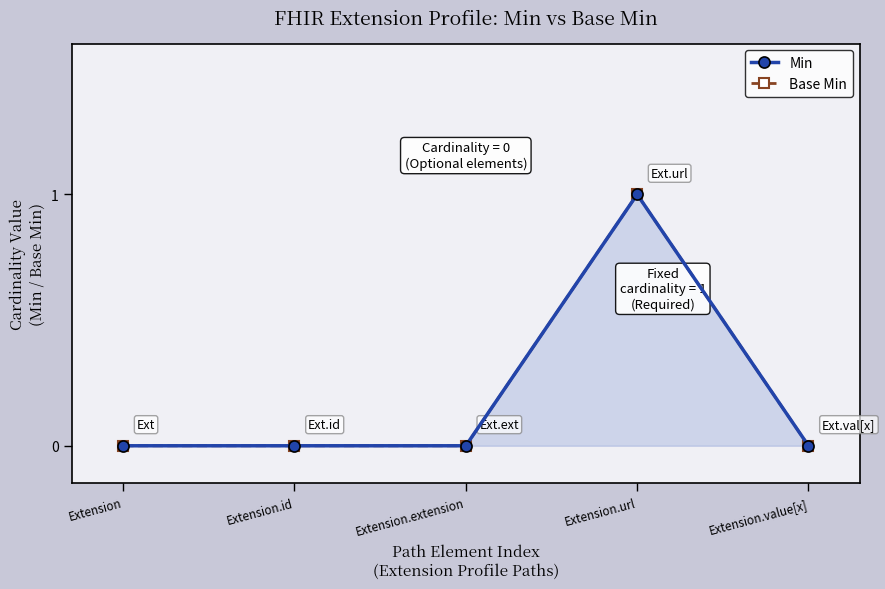

At how many categories does at least one series exceed 0?

1